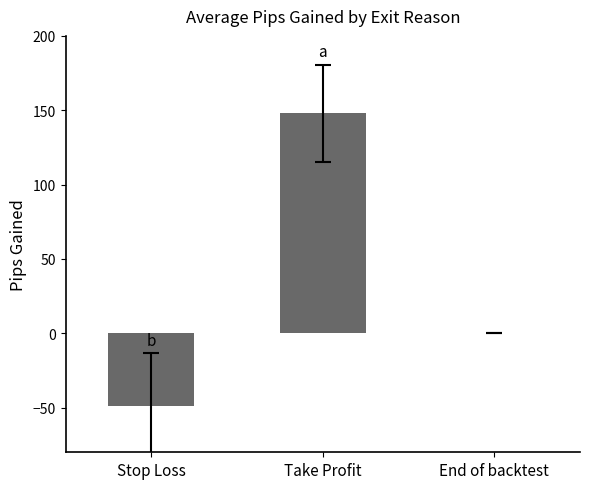

Between End of backtest and Take Profit, which is larger?

Take Profit